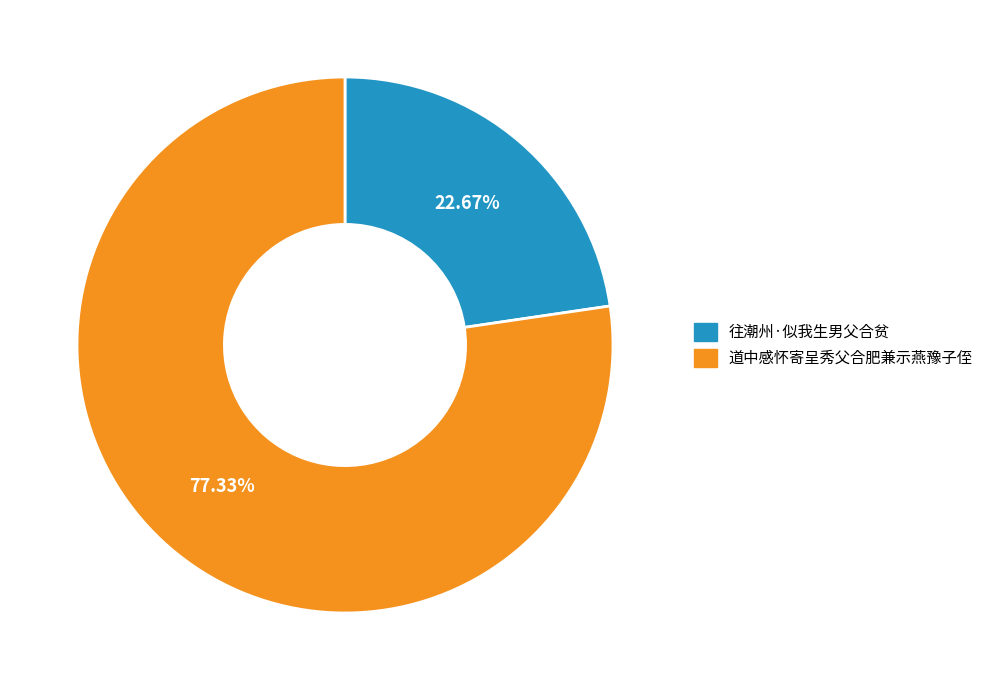

To the nearest percent, what is the difference between the largest and smallest slice percentages?

55%